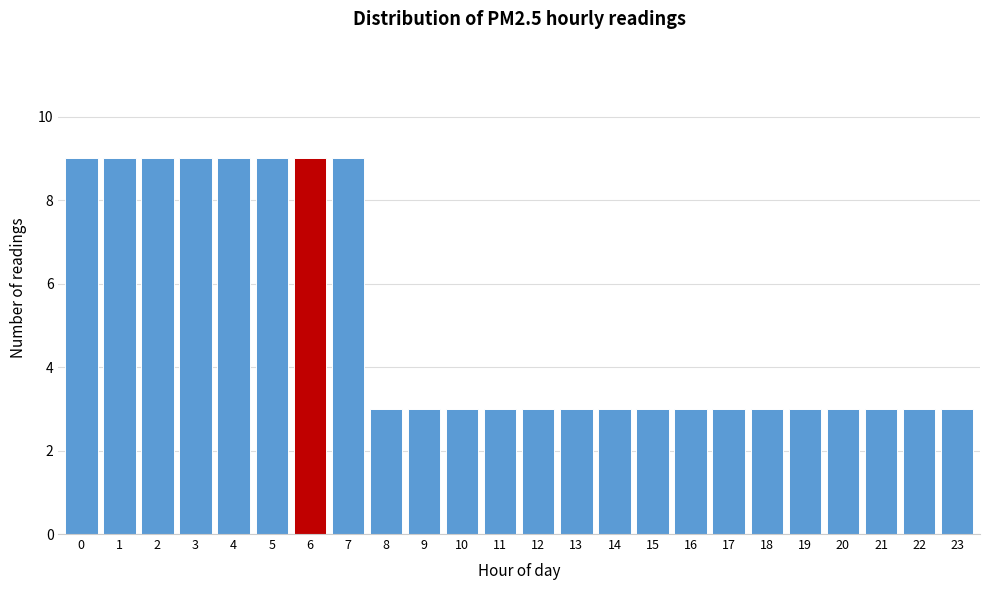

Reading left to right, what are all the values shown in this chart?

9	9	9	9	9	9	9	9	3	3	3	3	3	3	3	3	3	3	3	3	3	3	3	3